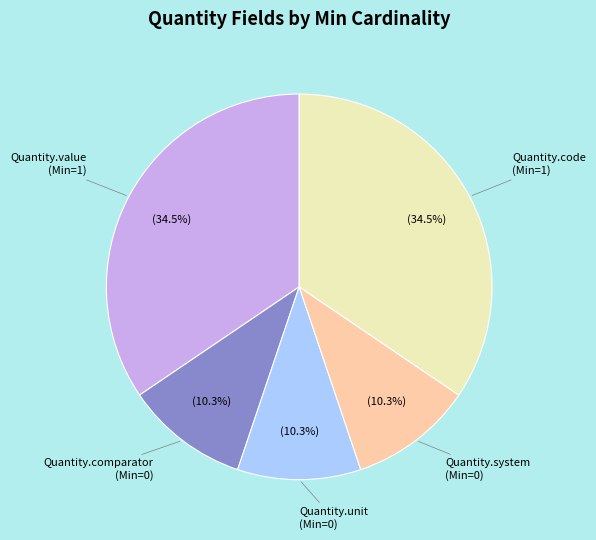

Is there a majority slice in this chart?

No